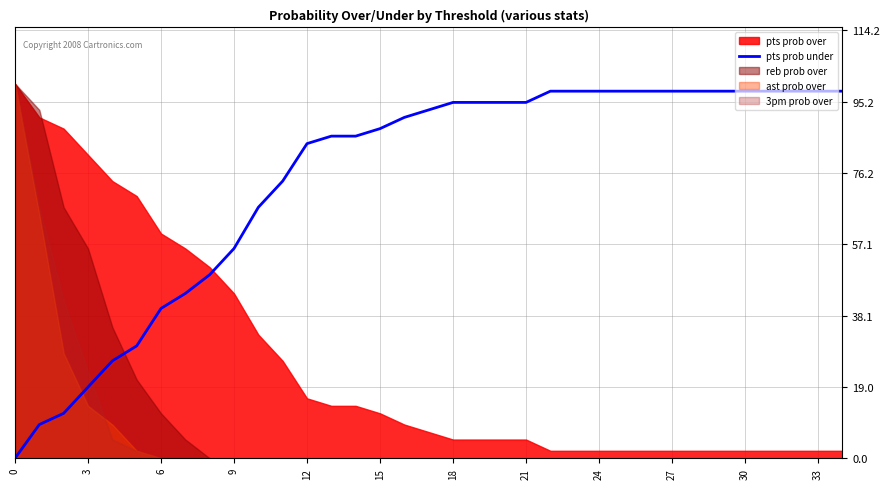

Is it true that the value at 15 is 54?

False